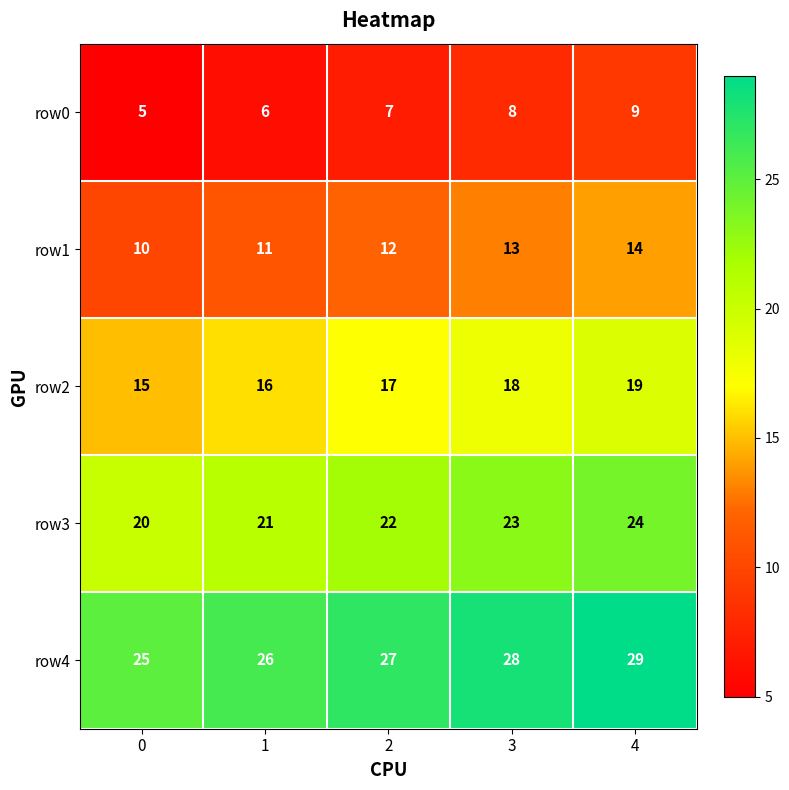

Count the row0 values in the range 6 to 8.

3